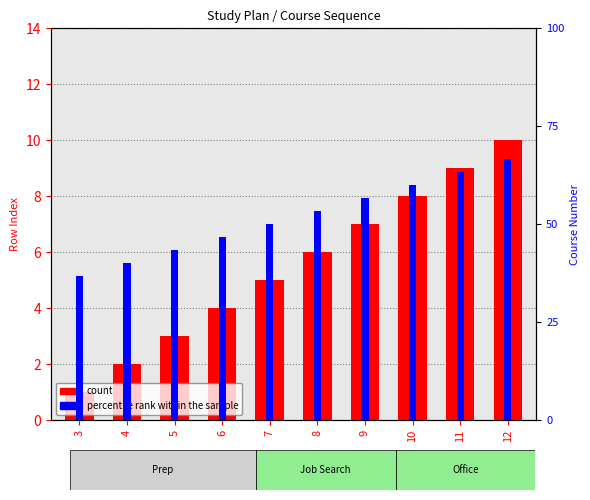

Reading left to right, what are all the values shown in this chart?

count: 3=1	4=2	5=3	6=4	7=5	8=6	9=7	10=8	11=9	12=10
percentile rank within the sample: 3=11	4=12	5=13	6=14	7=15	8=16	9=17	10=18	11=19	12=20